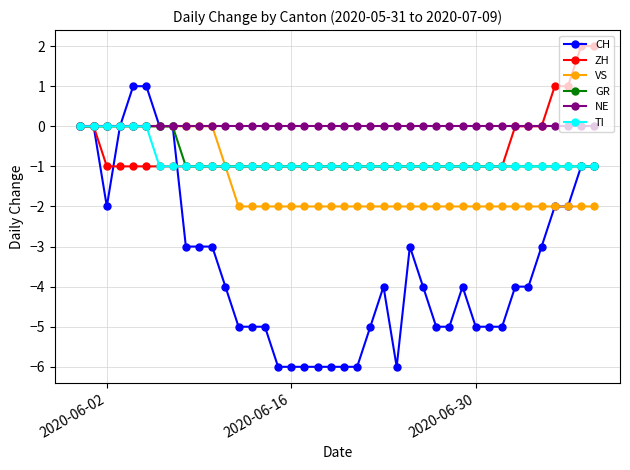

Which series has the largest range (max minus min)?

CH